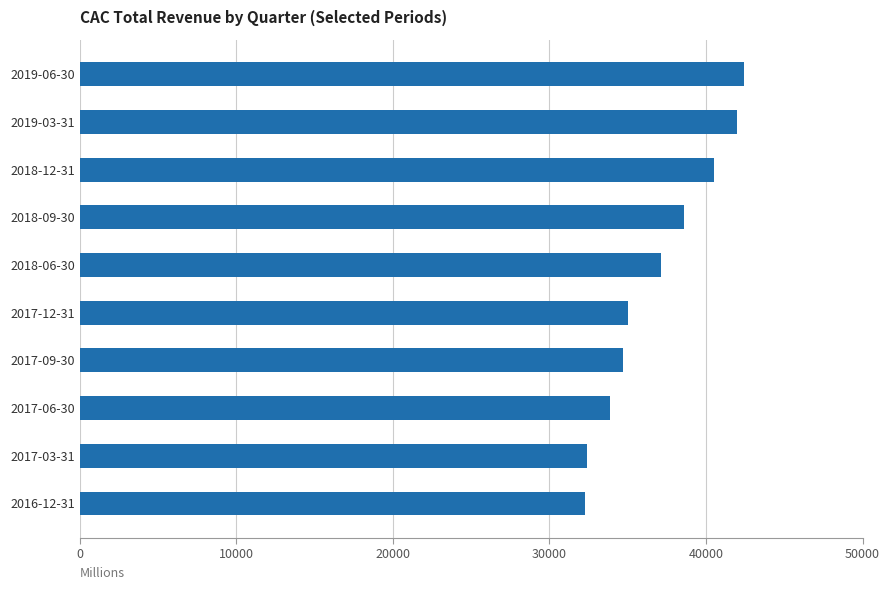

Does the chart contain any negative values?

No